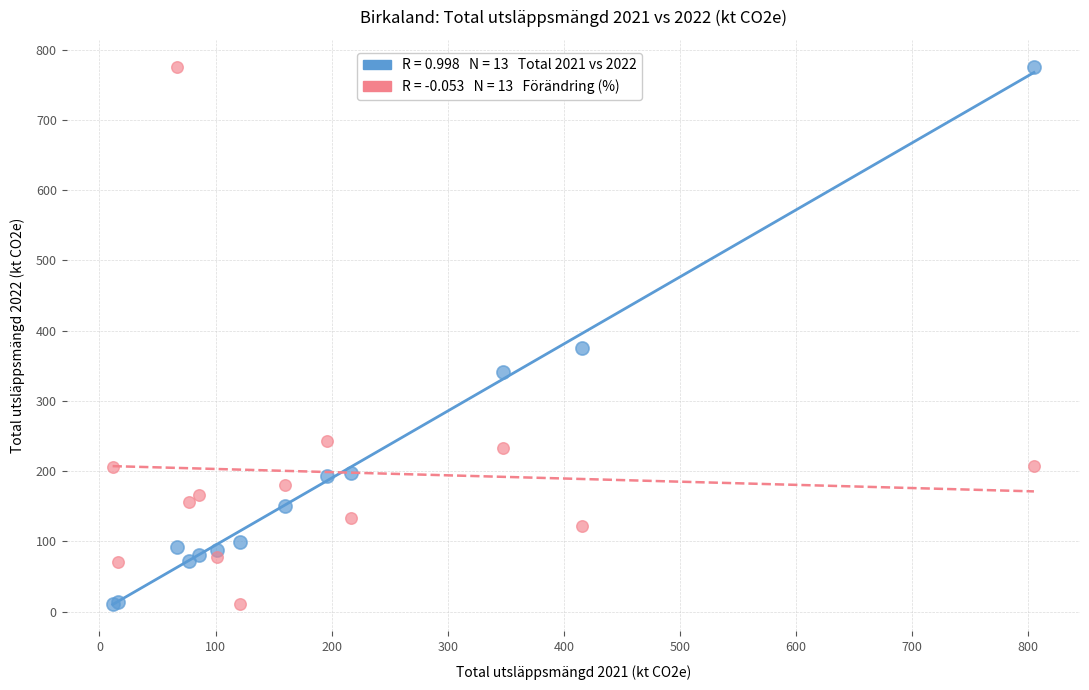

Across all series, what Y value is closest to 393?

375.1